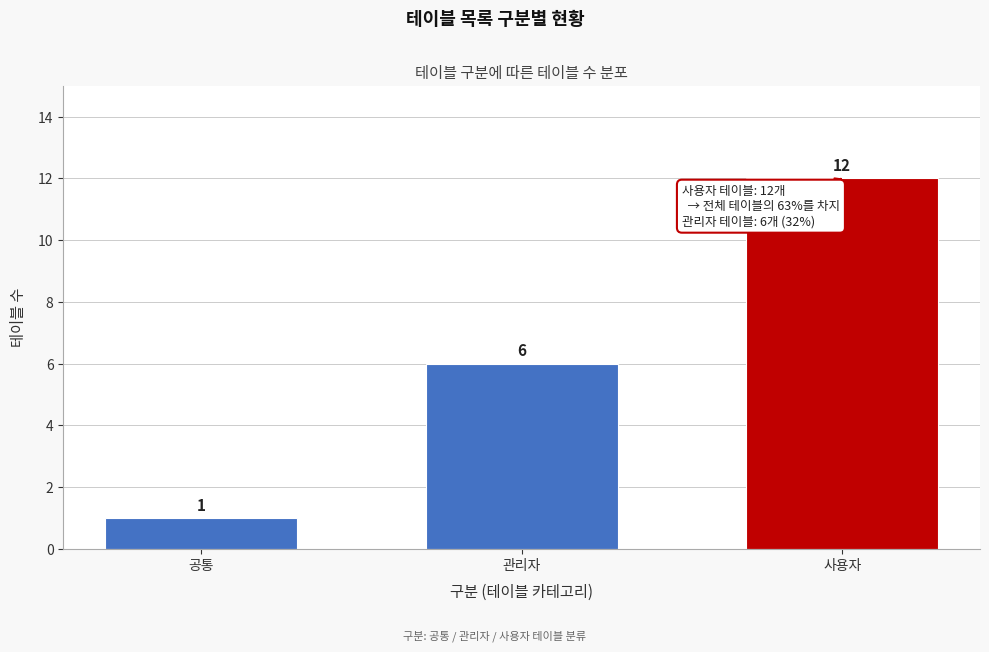

Reading left to right, list all the values displayed in this chart.

공통=1	관리자=6	사용자=12